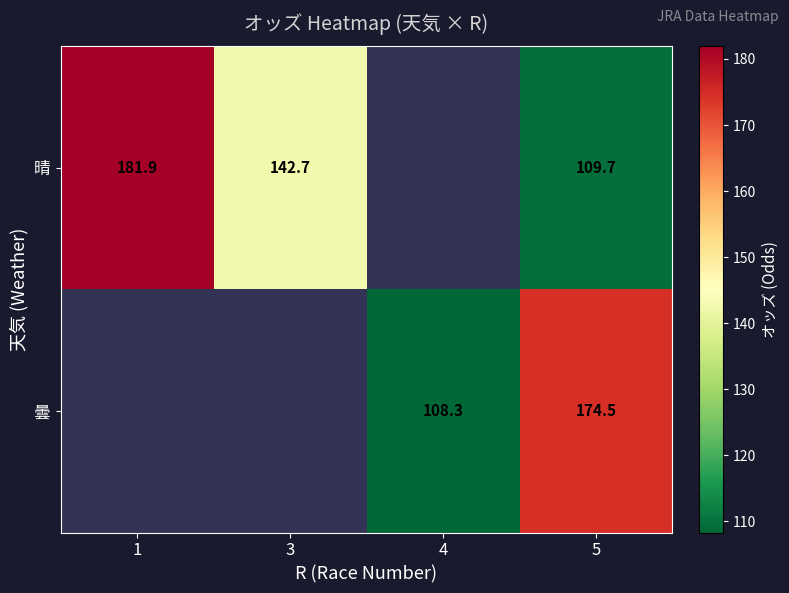

The value of 晴 at 3 is 142.7. True or false?

True